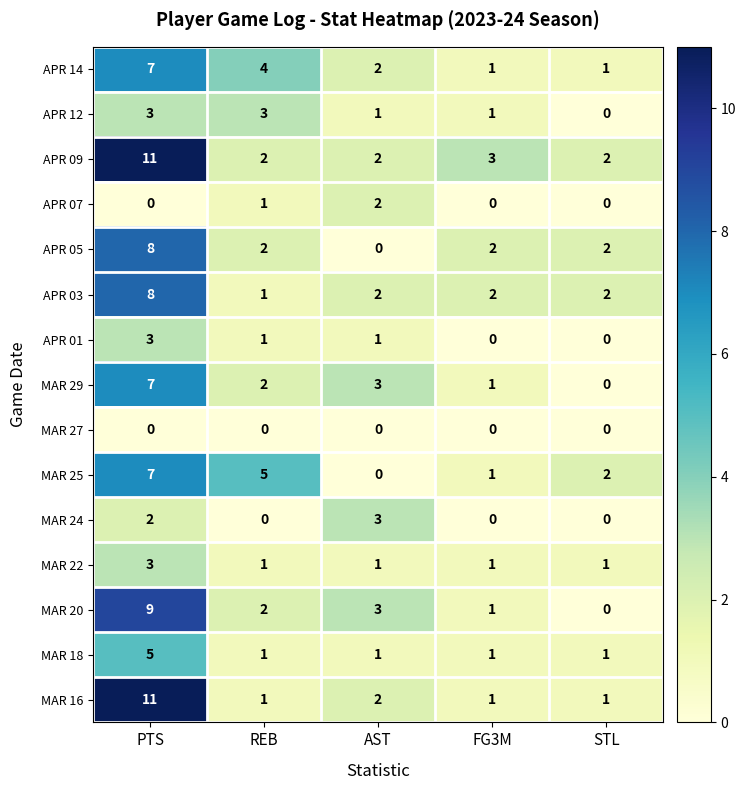

What is the difference between the highest and lowest values at AST?

3